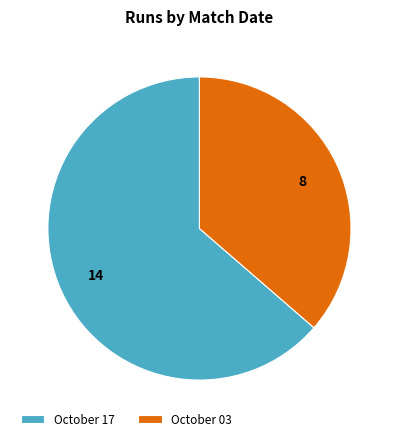

Do October 03 and October 17 together represent more than half of the pie?

Yes